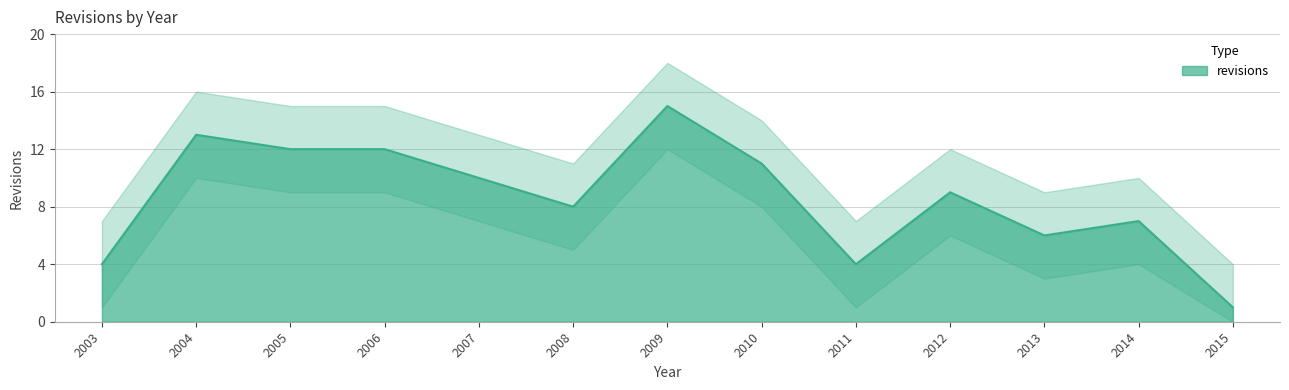

True or false: revisions has a value of 3 at 2012.

False